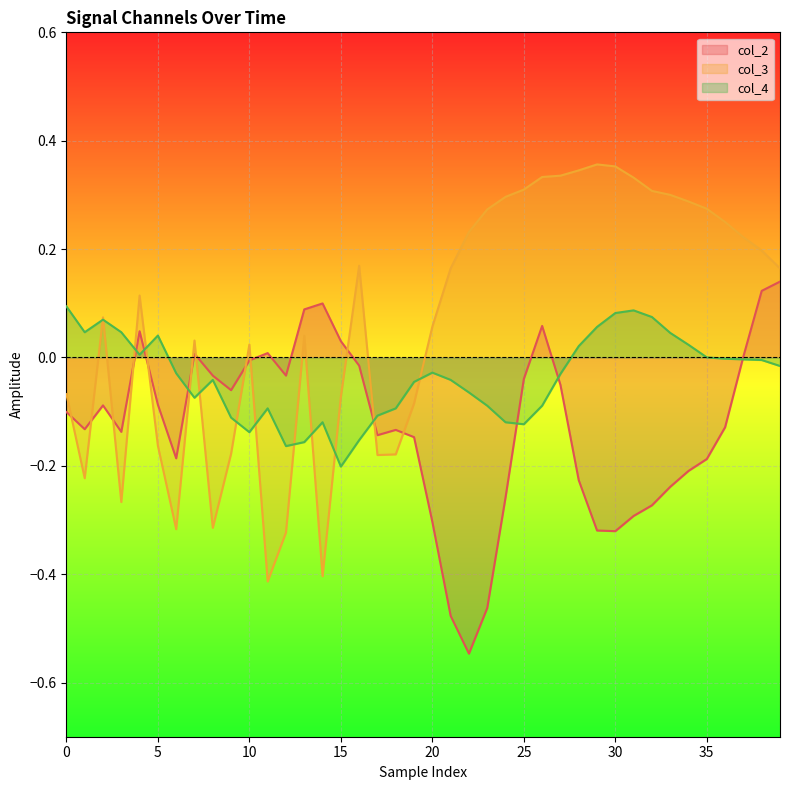

How many lines are shown in the chart?

3